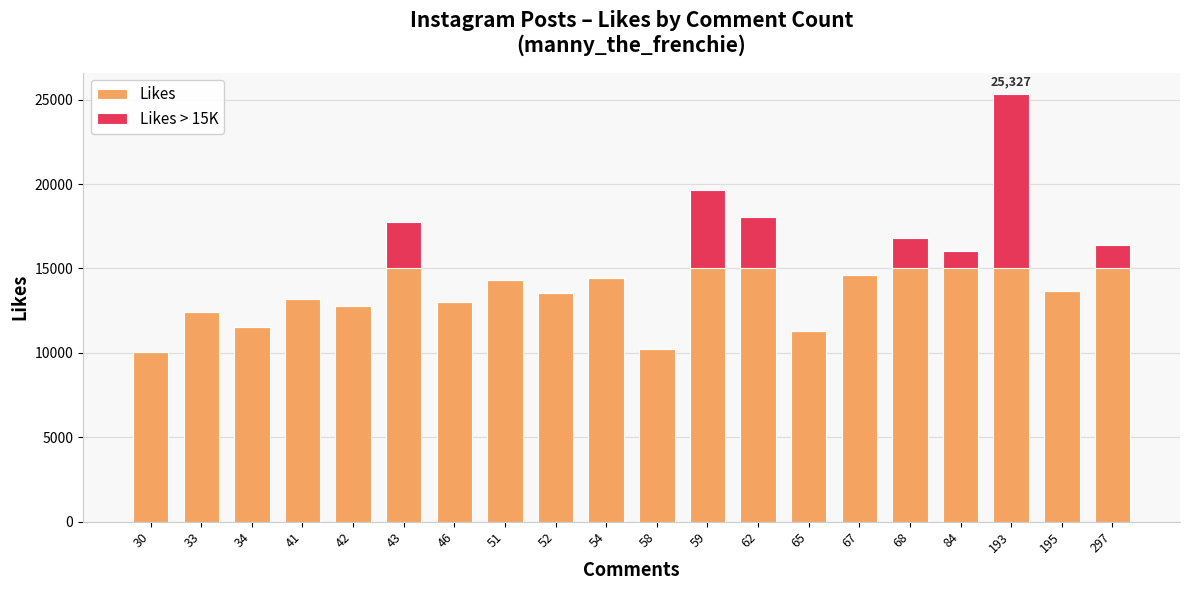

Between 51 and 58, which series saw the biggest shift?

Likes